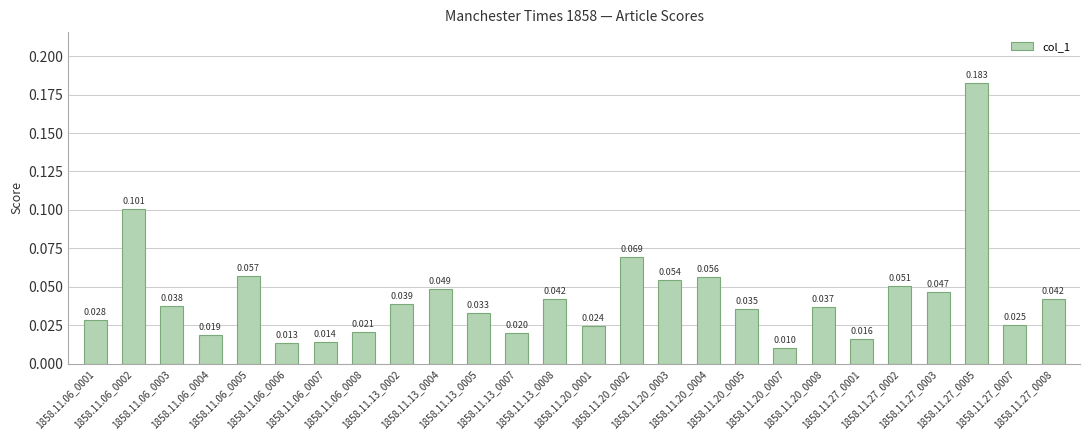

What is the difference between the second highest and second lowest values?

0.1